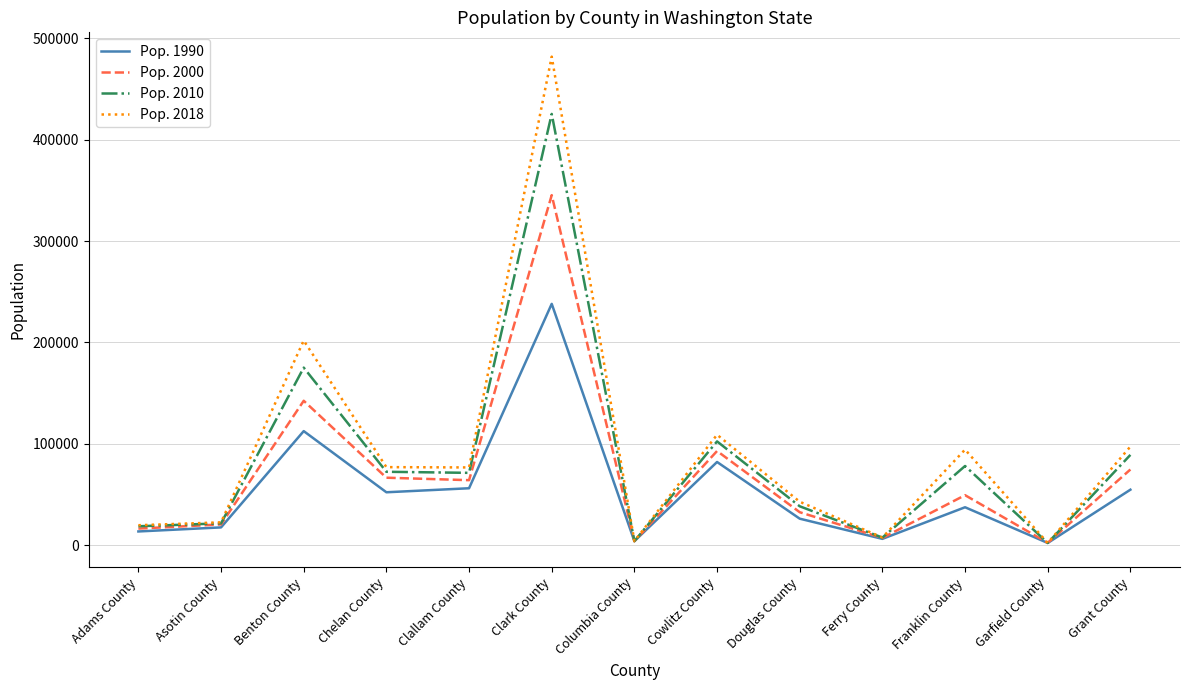

The value of Pop. 1990 at Cowlitz County is 82119. True or false?

True